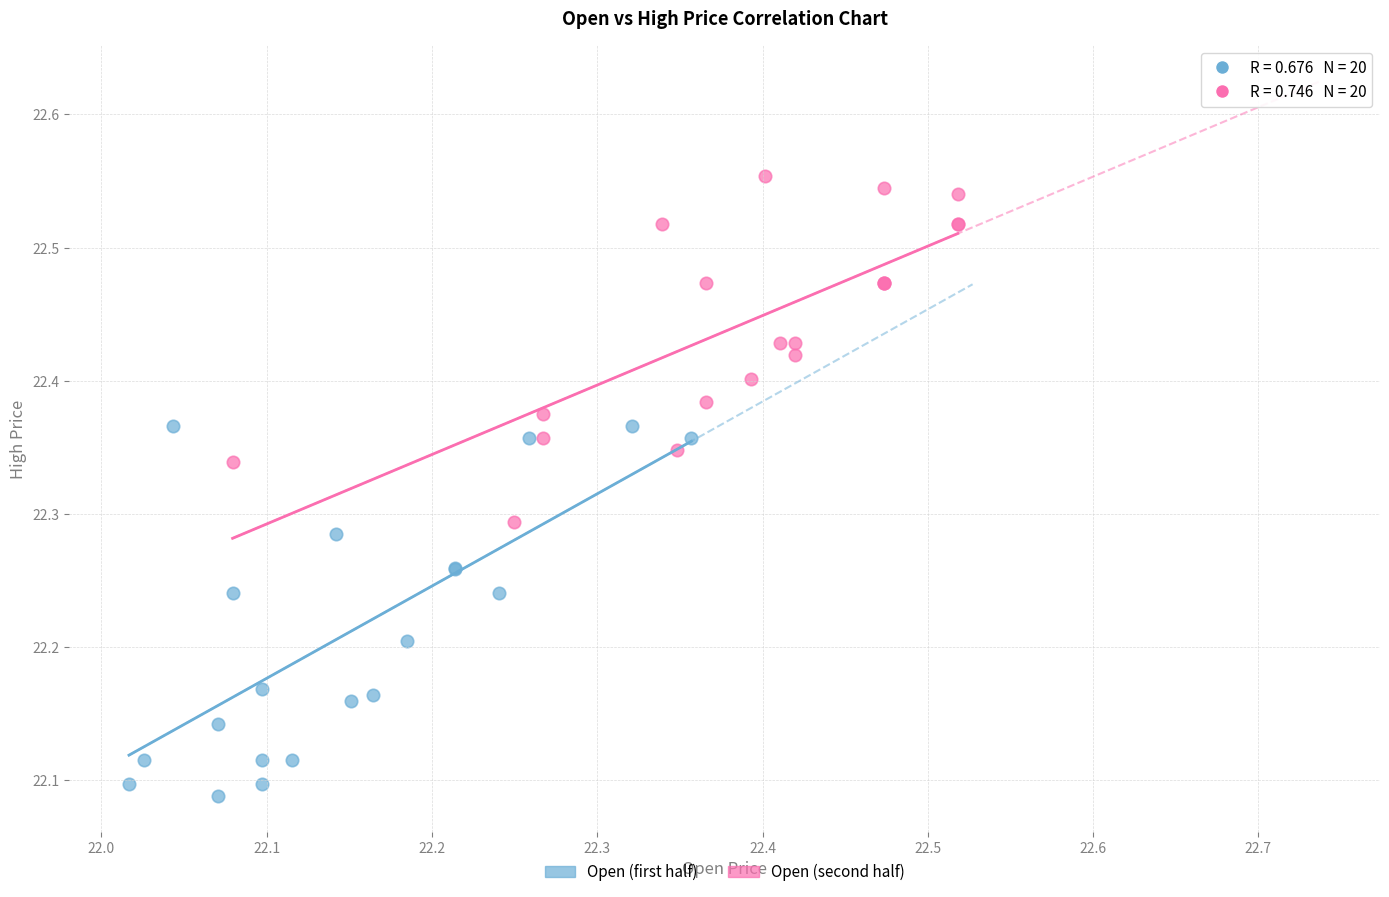

Which series has the largest Y range (max minus min)?

Open (first half)